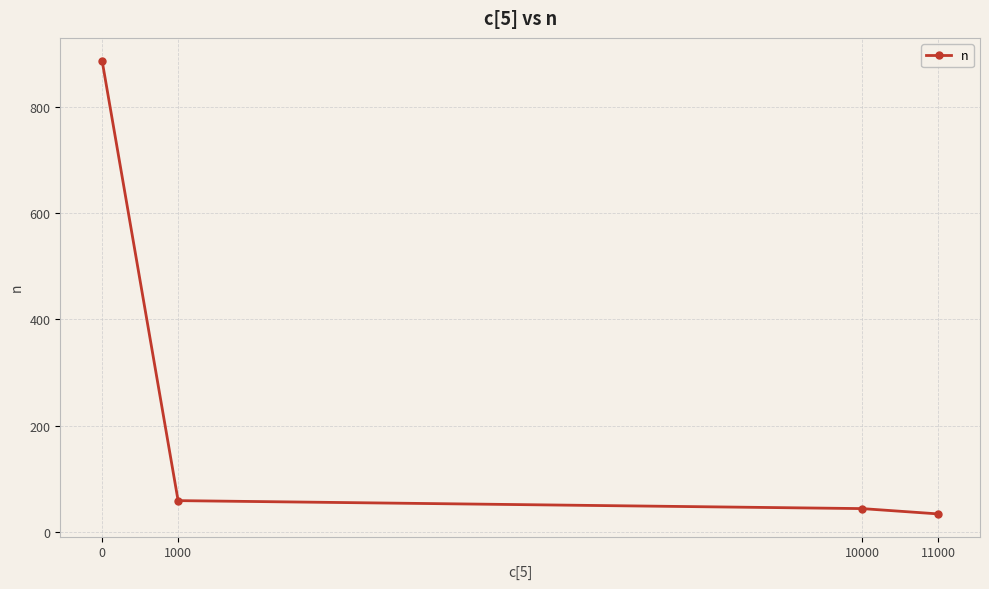

True or false: the data has more than 1 interior local peaks.

False